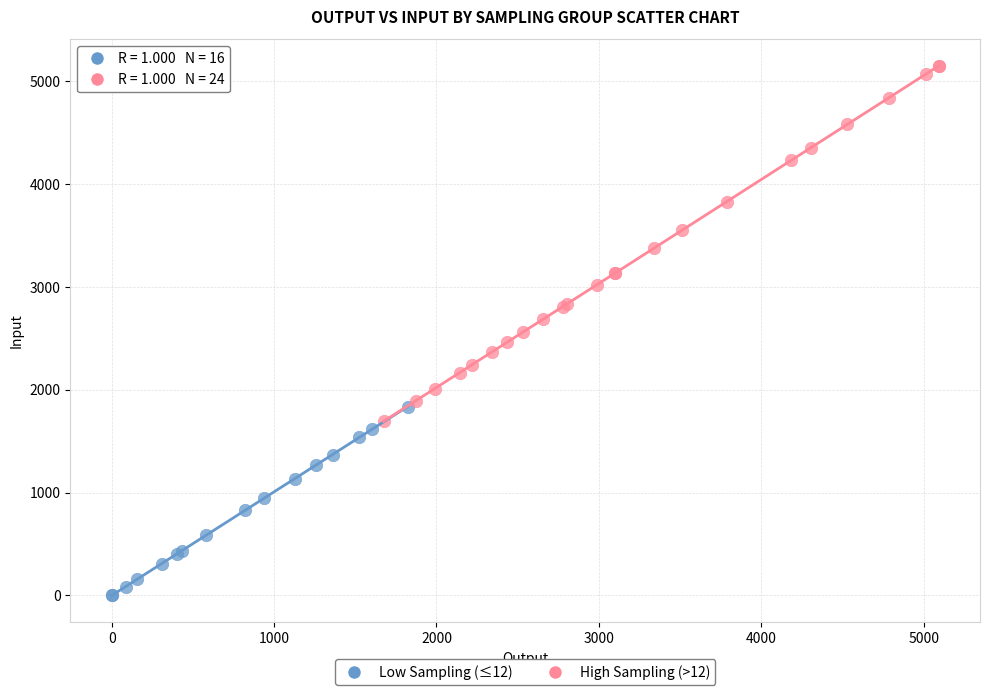

Which series has the widest spread of Y values?

High Sampling (>12)